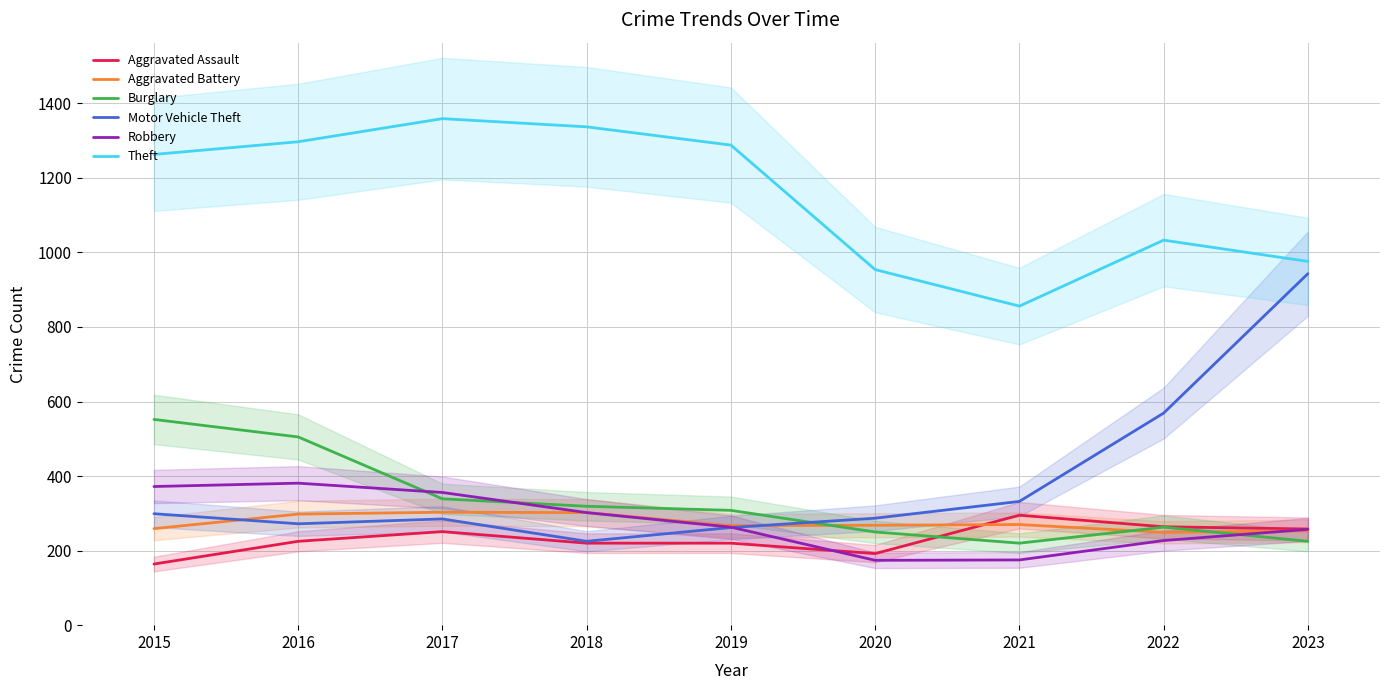

At how many categories does at least one series exceed 546?

9